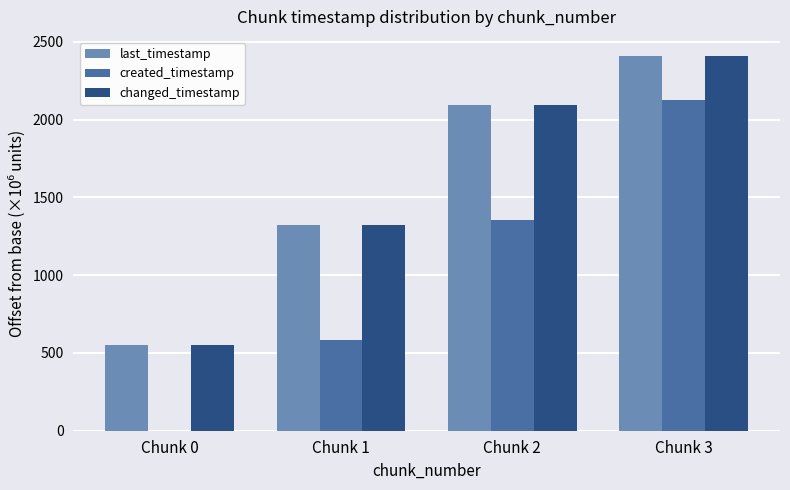

Is the value of created_timestamp at Chunk 1 greater than the value of last_timestamp at Chunk 3?

No